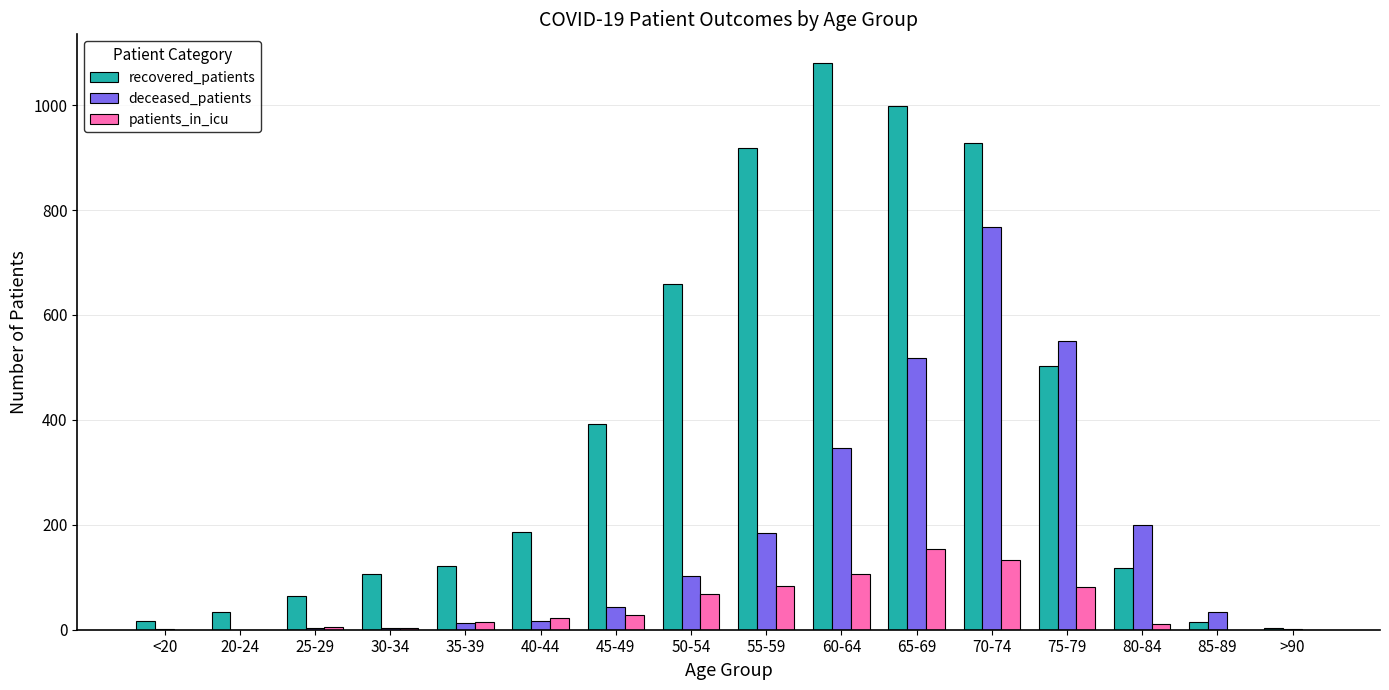

True or false: recovered_patients has a value of 40 at 40-44.

False